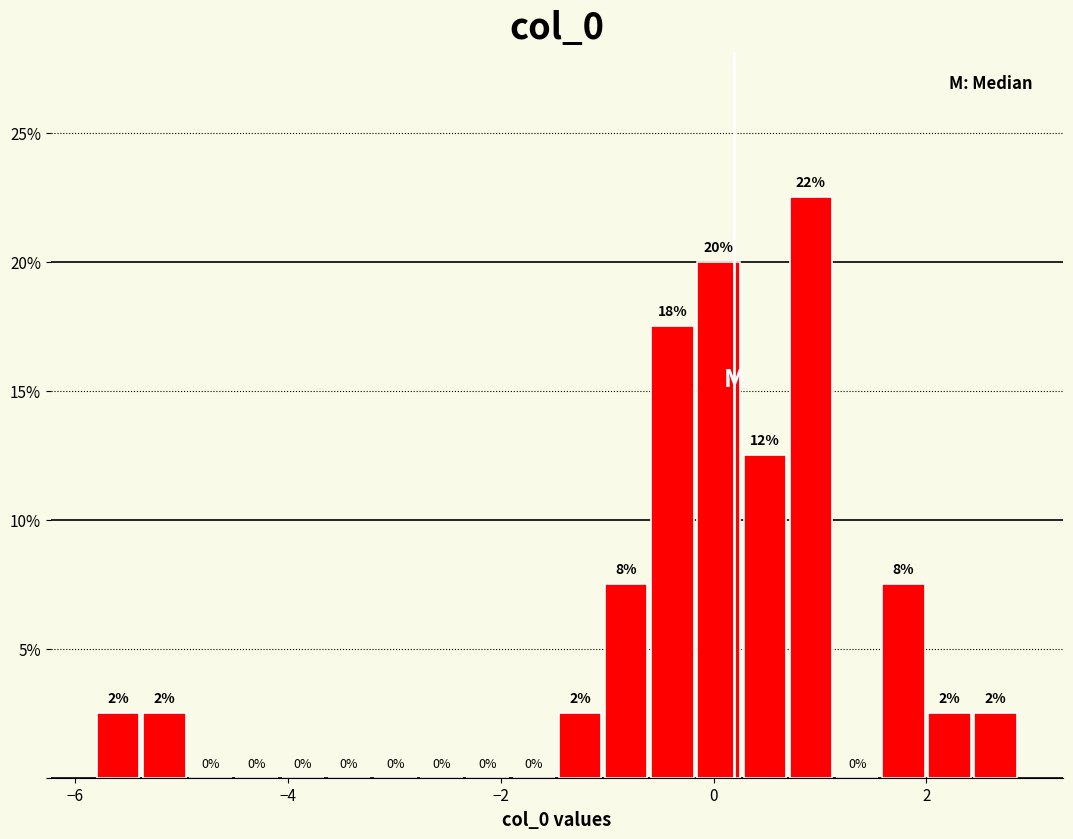

Around what value on the x-axis is the tallest bar? Give the approximate position of its centre, as read against the axis.

1.0